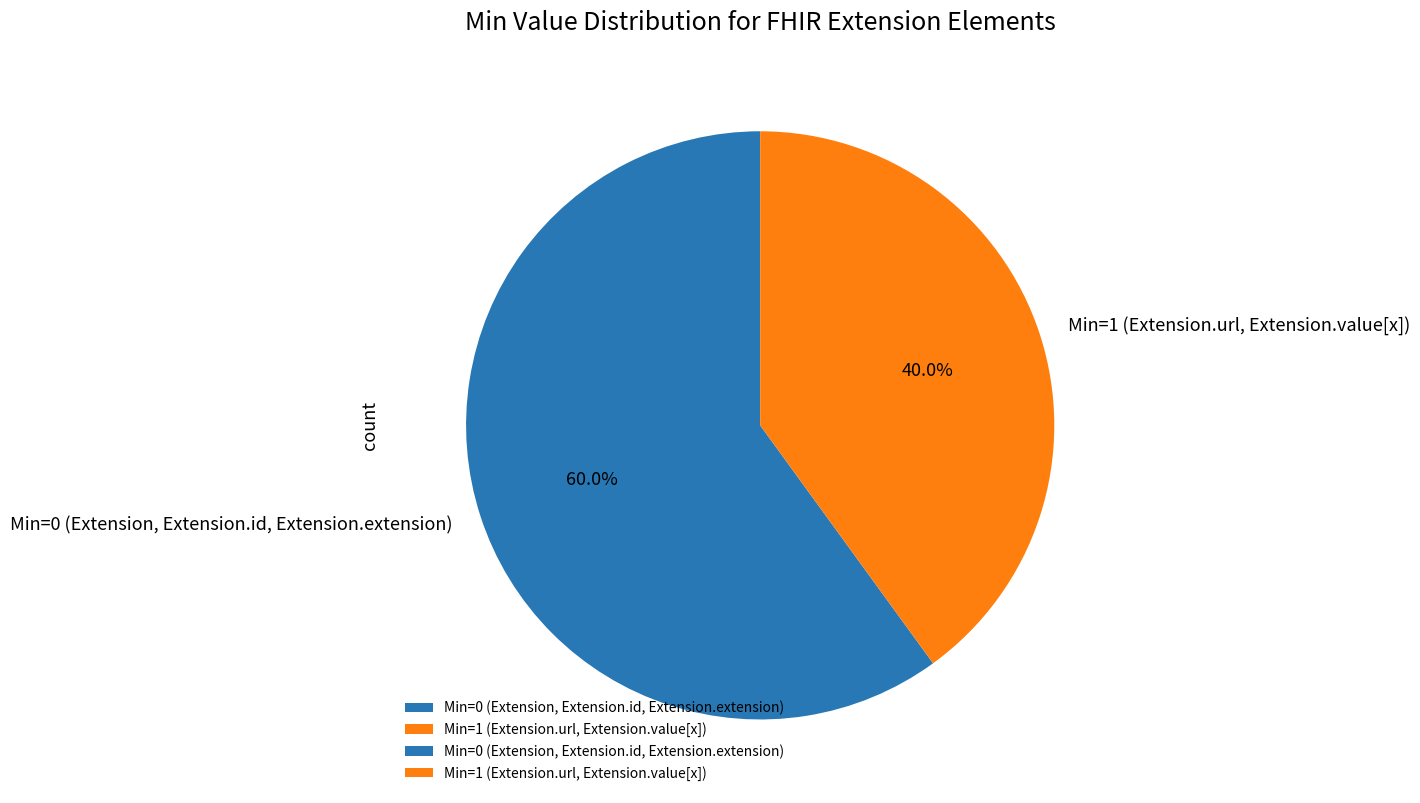

How many segments does this pie chart have?

2